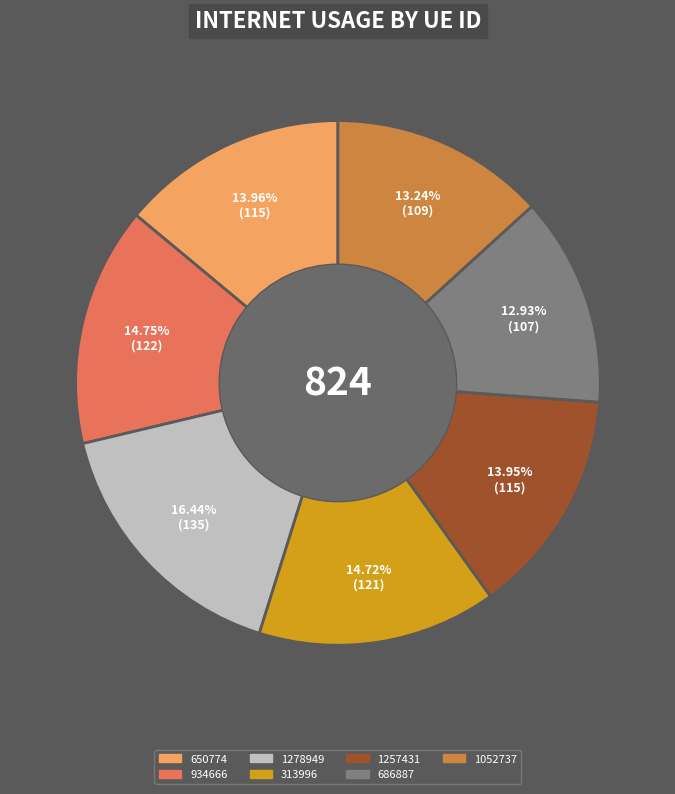

To the nearest percent, what is the combined percentage of 1052737 and 650774?

27%